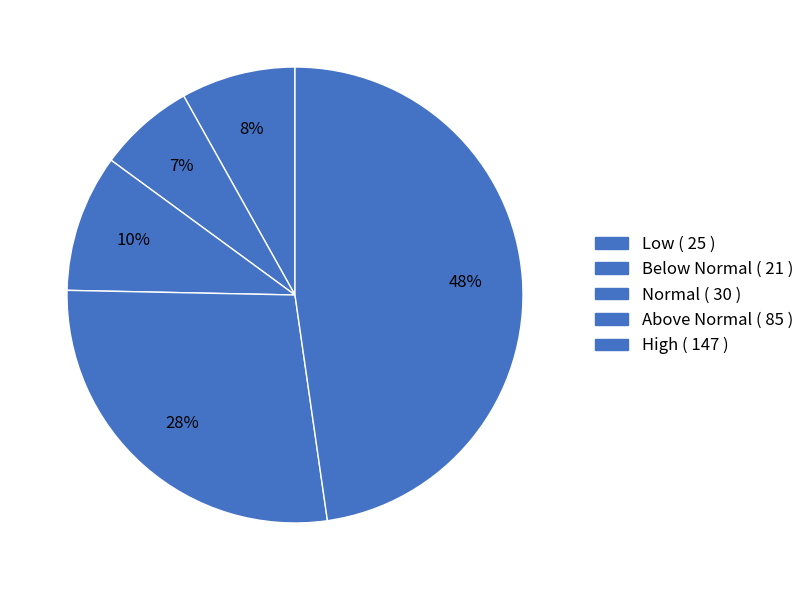

Which category has the smallest portion of the pie?

Below Normal